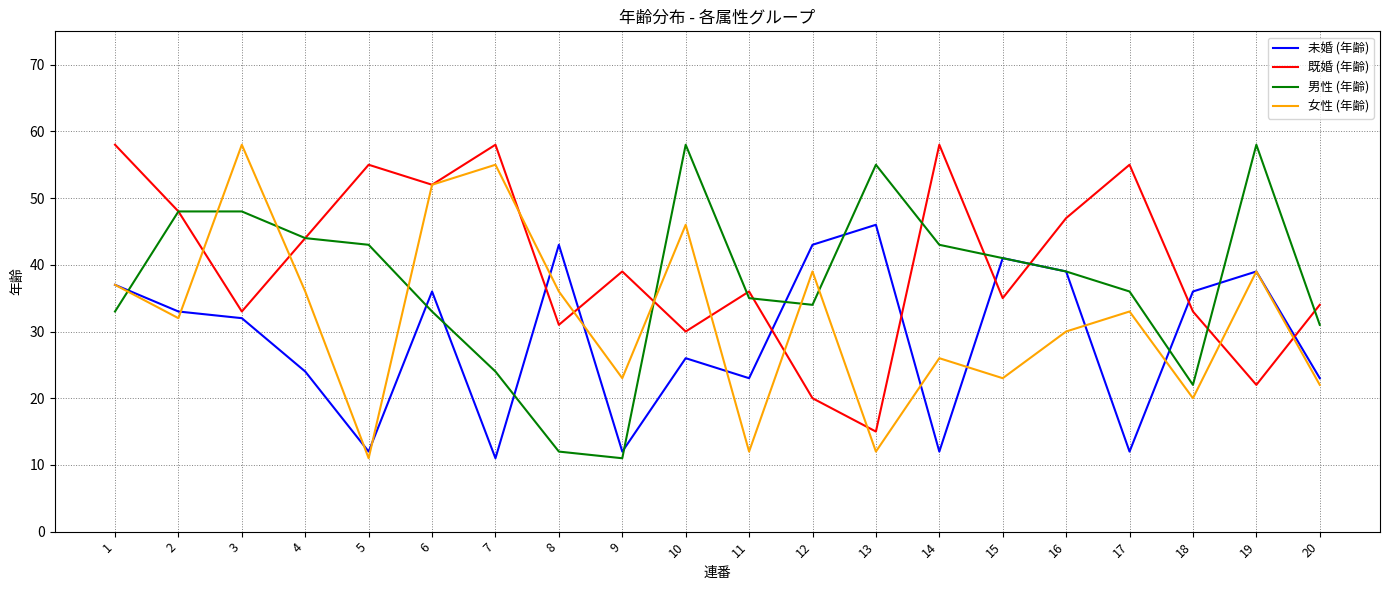

Does the chart have visible grid lines?

Yes